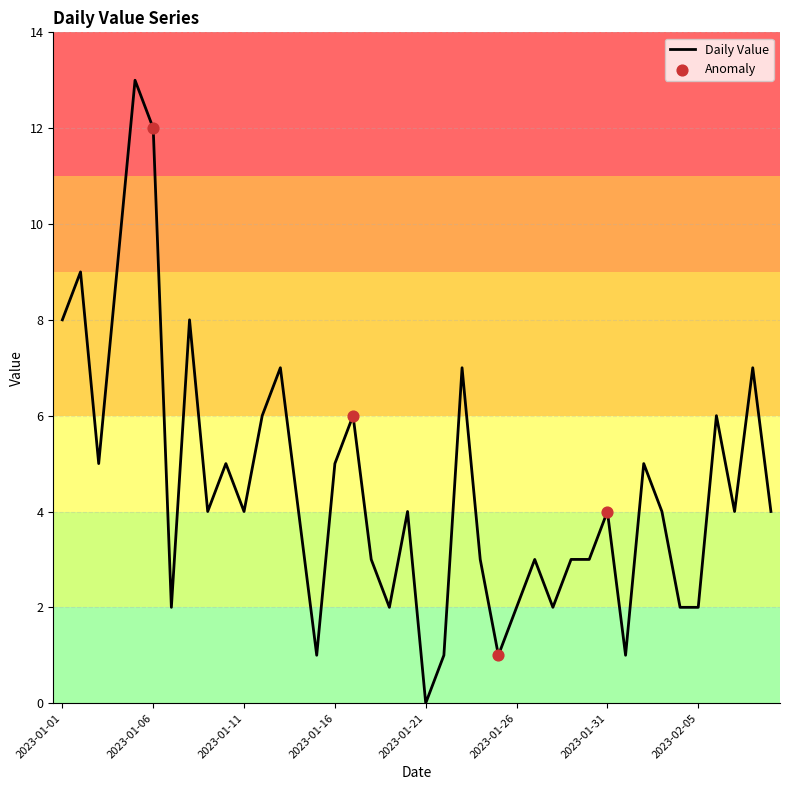

What is the greatest value displayed?

13